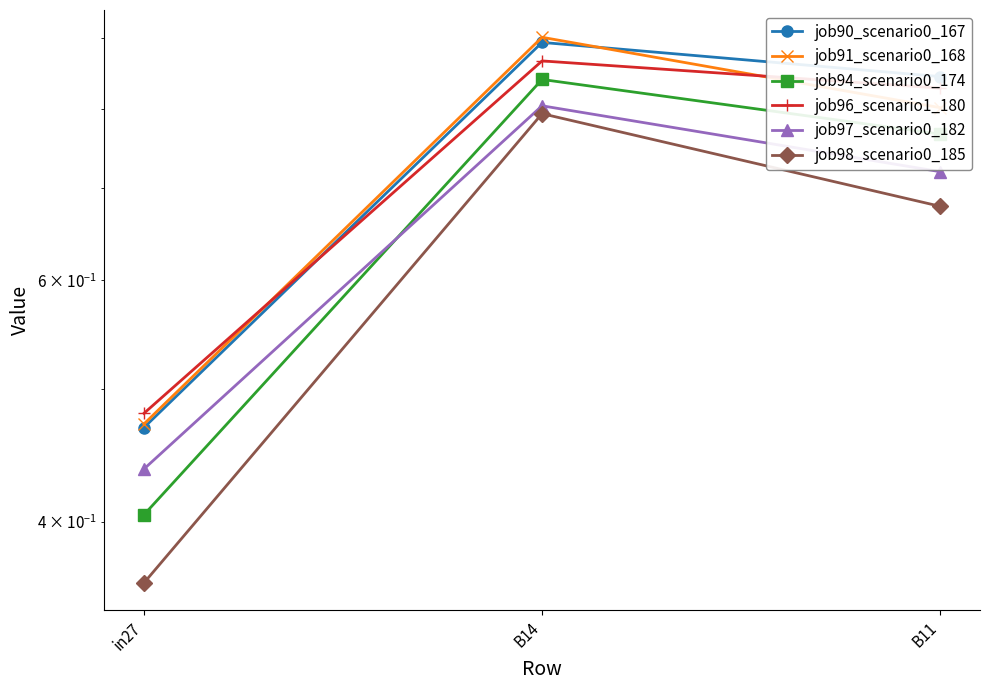

Count the job96_scenario1_180 values in the range 0 to 1.

3